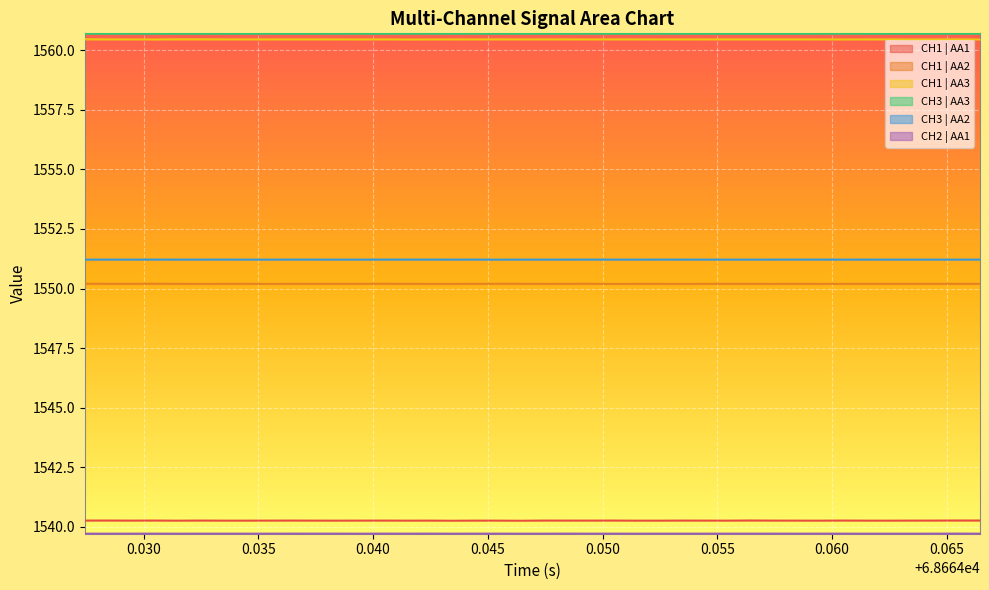

True or false: CH3 | AA3 and CH2 | AA1 intersect in this chart.

False